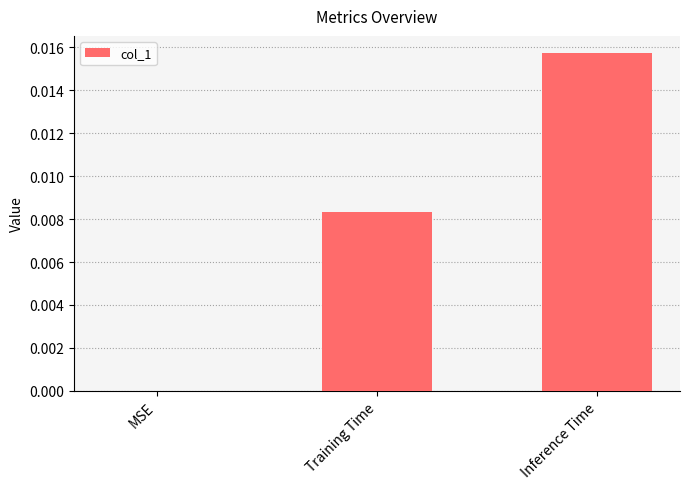

The chart shows a value of 0.0 at MSE. True or false?

True